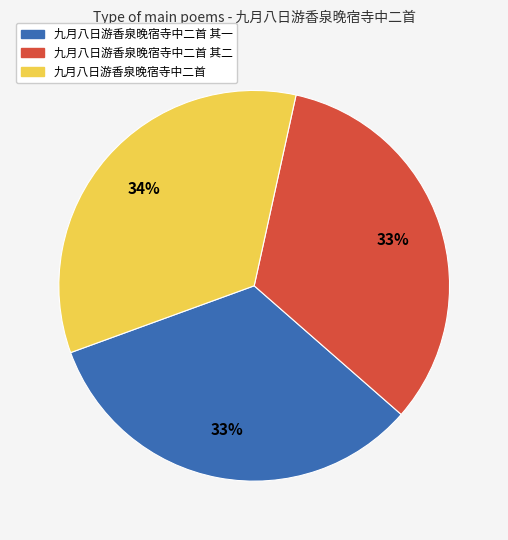

Is there any slice that represents more than half of the pie?

No